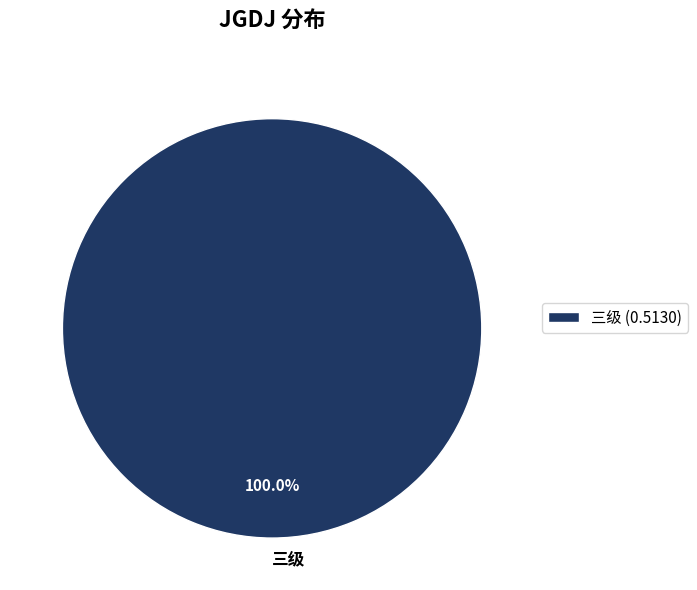

What percentage is the 三级 slice, to the nearest percent?

100%